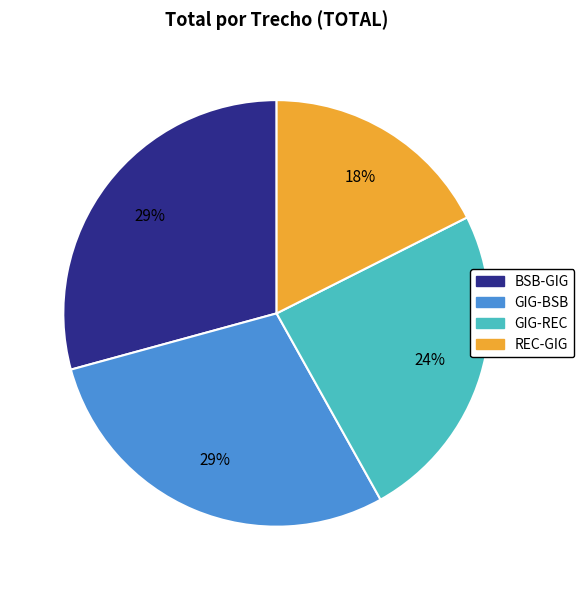

To the nearest percent, what is the average slice percentage?

25%